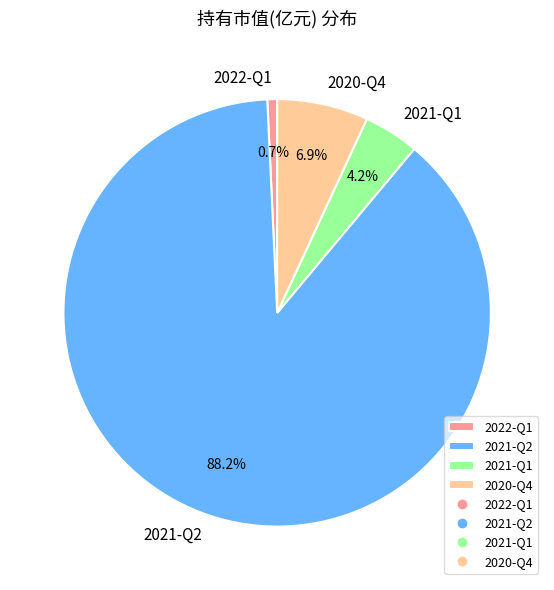

Does any single category account for the majority?

Yes